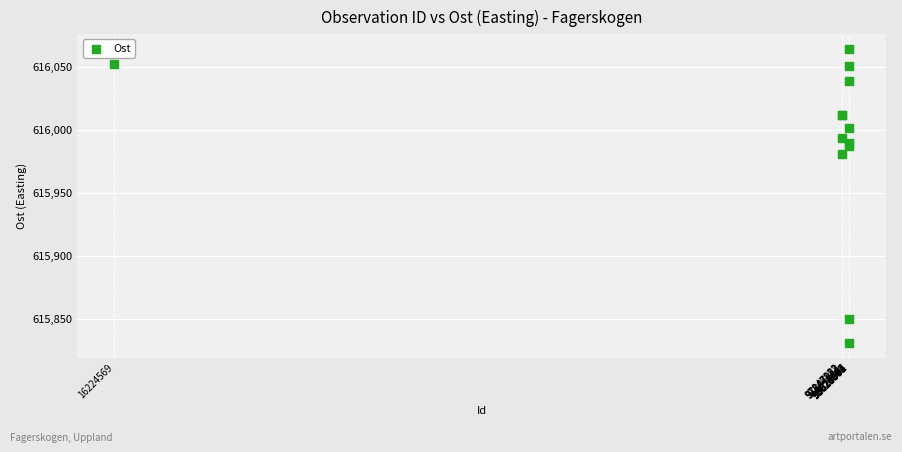

What Y value in the scatter plot is closest to 615947?

615980.6